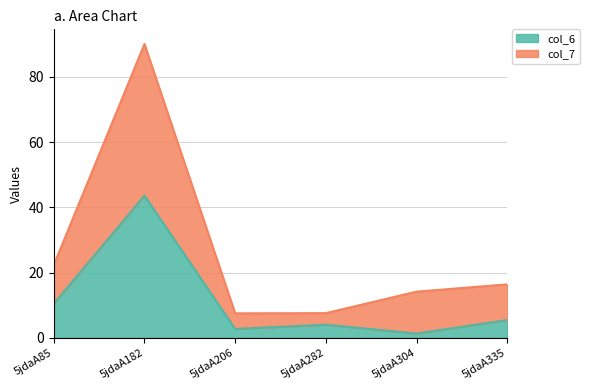

Does the chart display data point markers on the line(s)?

No